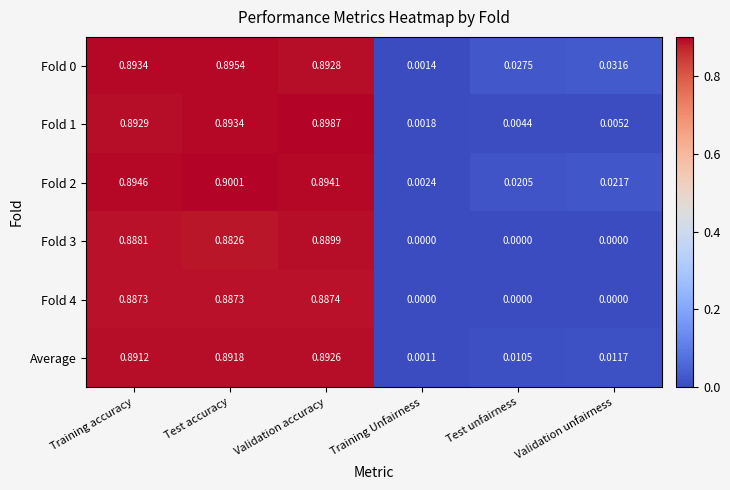

Is the value of Fold 3 at Validation unfairness greater than the value of Fold 1 at Training Unfairness?

No